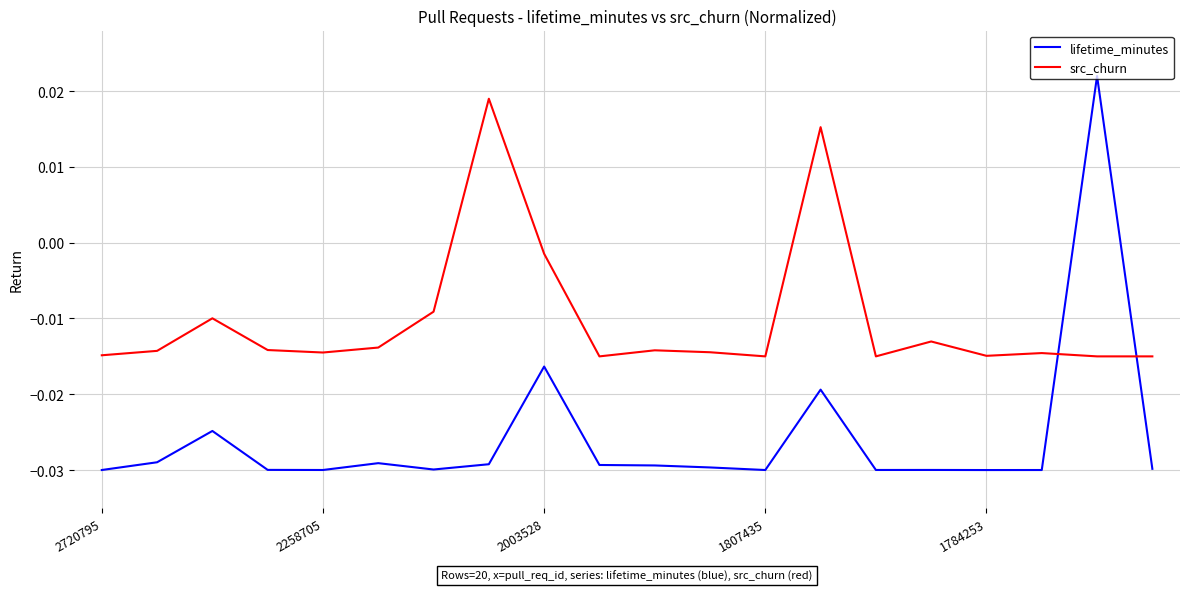

True or false: src_churn and lifetime_minutes intersect in this chart.

True